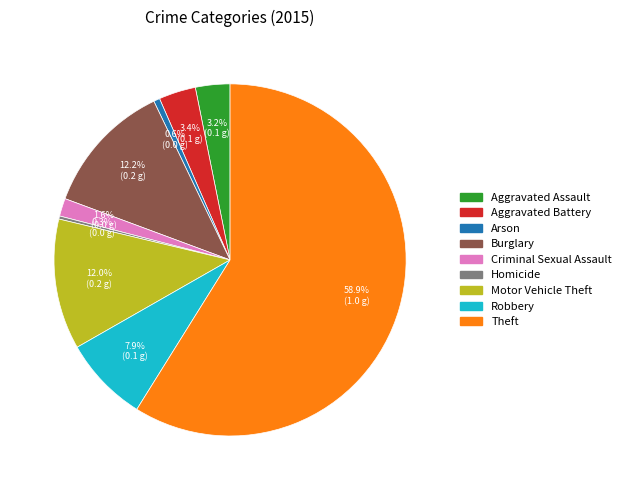

To the nearest percent, what portion does Arson represent?

1%